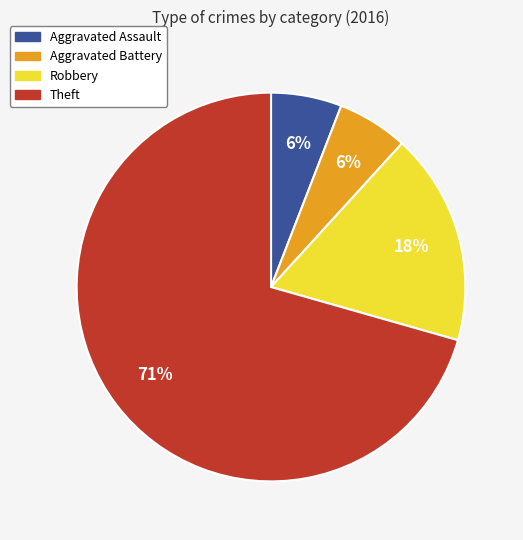

Count the number of slices in the pie.

4